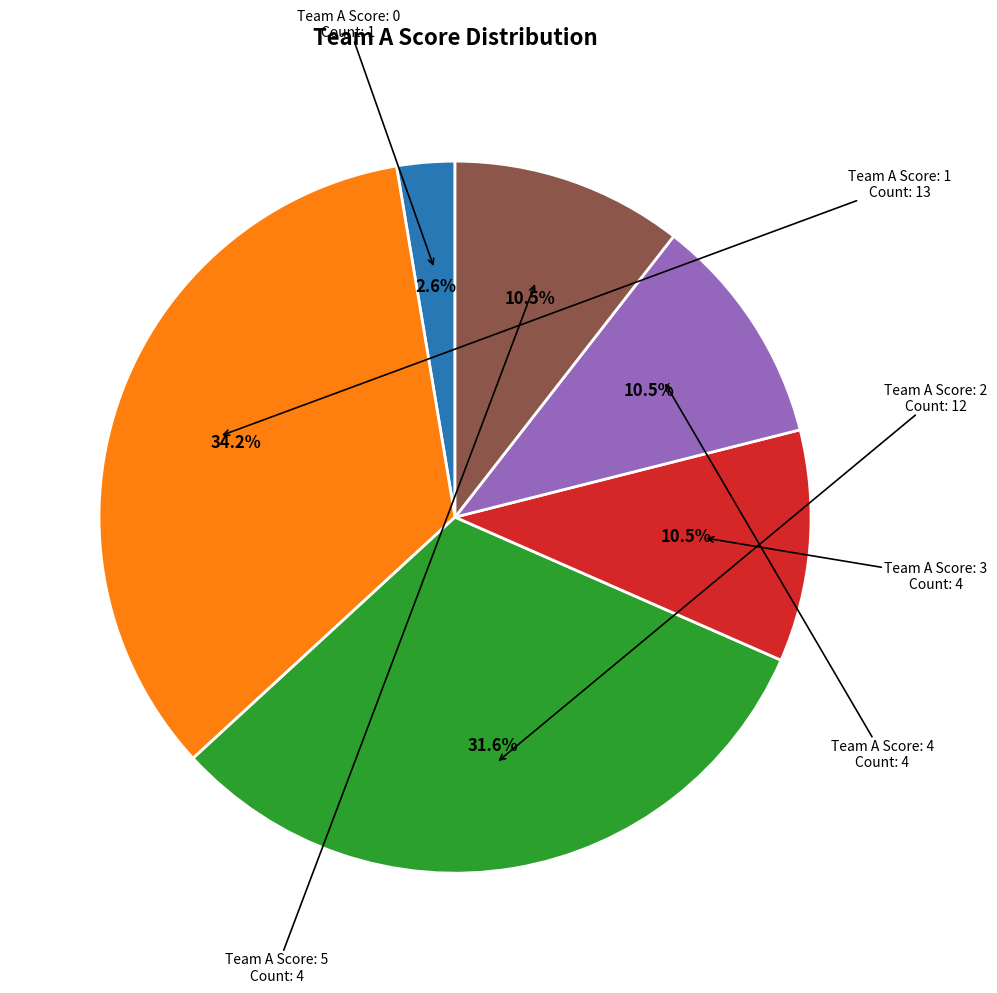

To the nearest percent, what is the average slice percentage?

17%